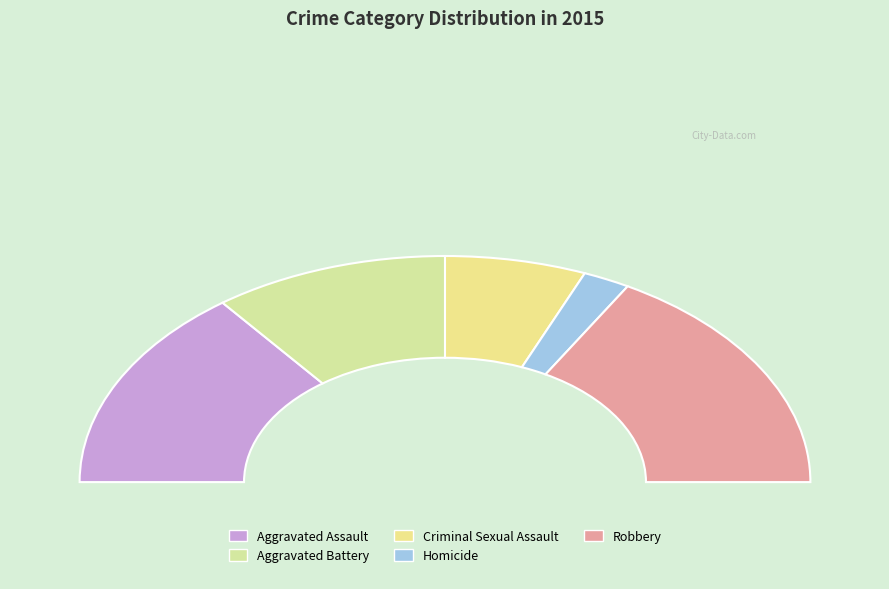

True or false: Robbery accounts for 41% of the total.

False